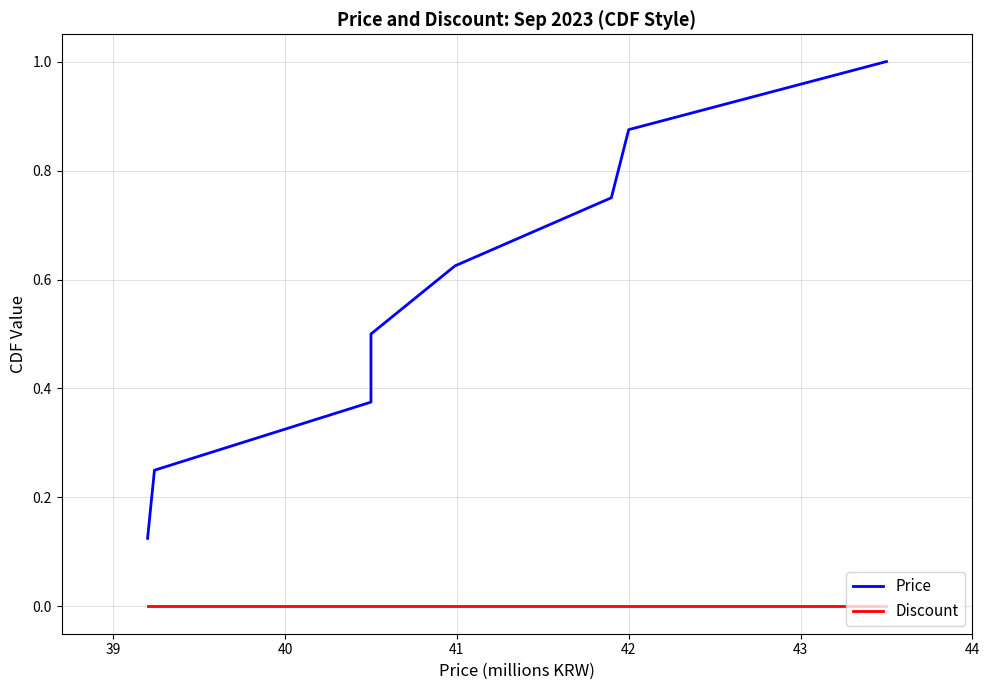

True or false: Price and Discount intersect in this chart.

False